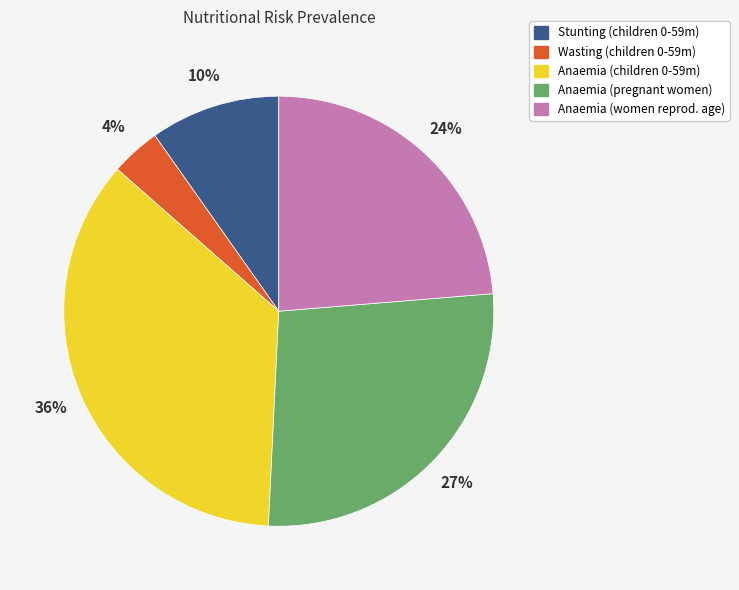

Is Anaemia (pregnant women) the majority of the pie?

No